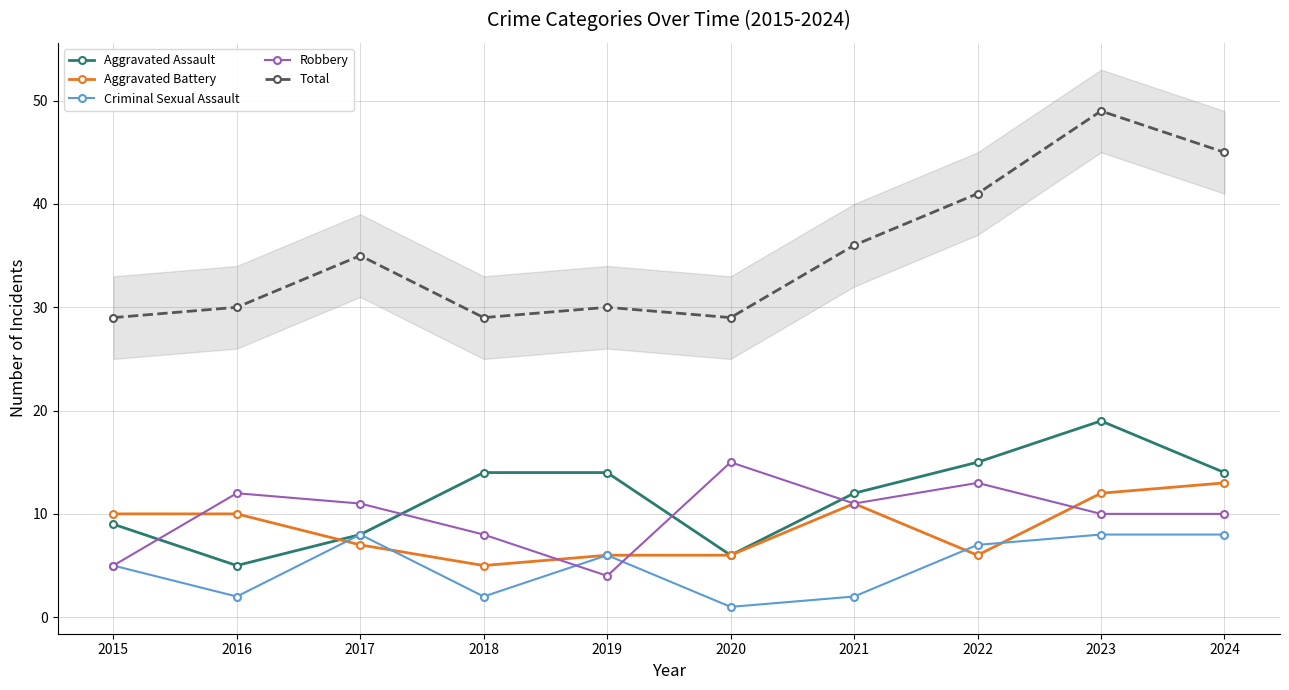

What is the difference between the maximum and minimum values in the Aggravated Assault series?

14